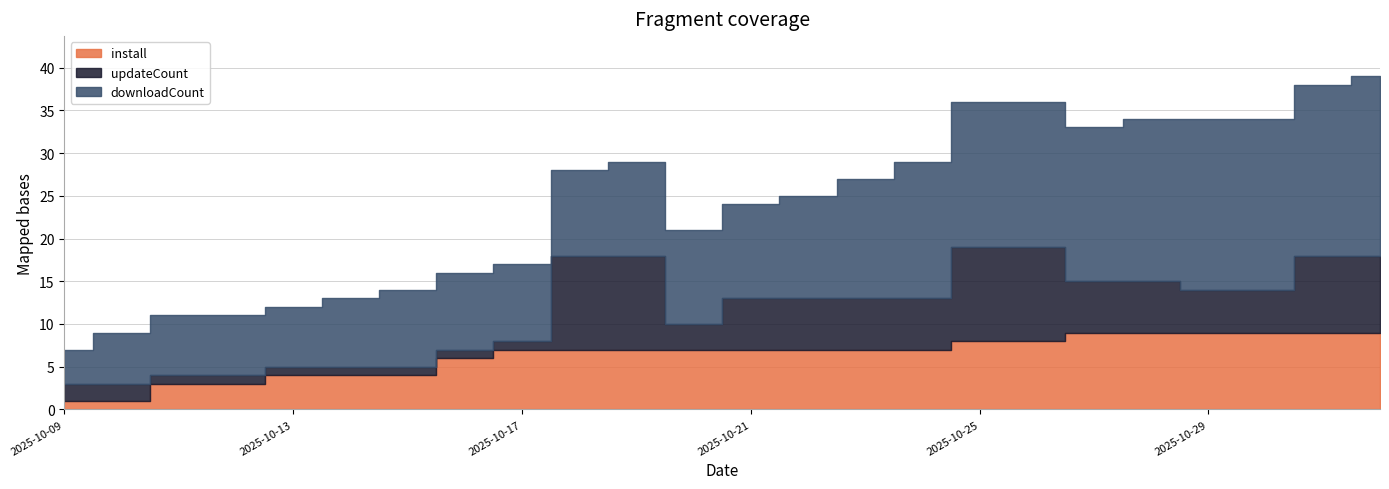

What is the difference between the highest and lowest values at 2025-10-17?

8